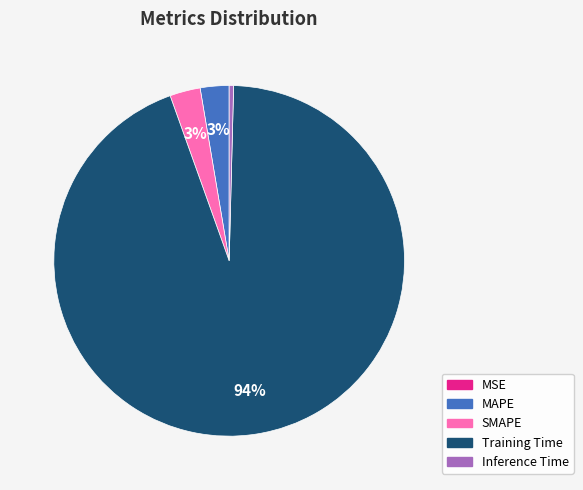

Which has a higher value, Training Time or SMAPE?

Training Time